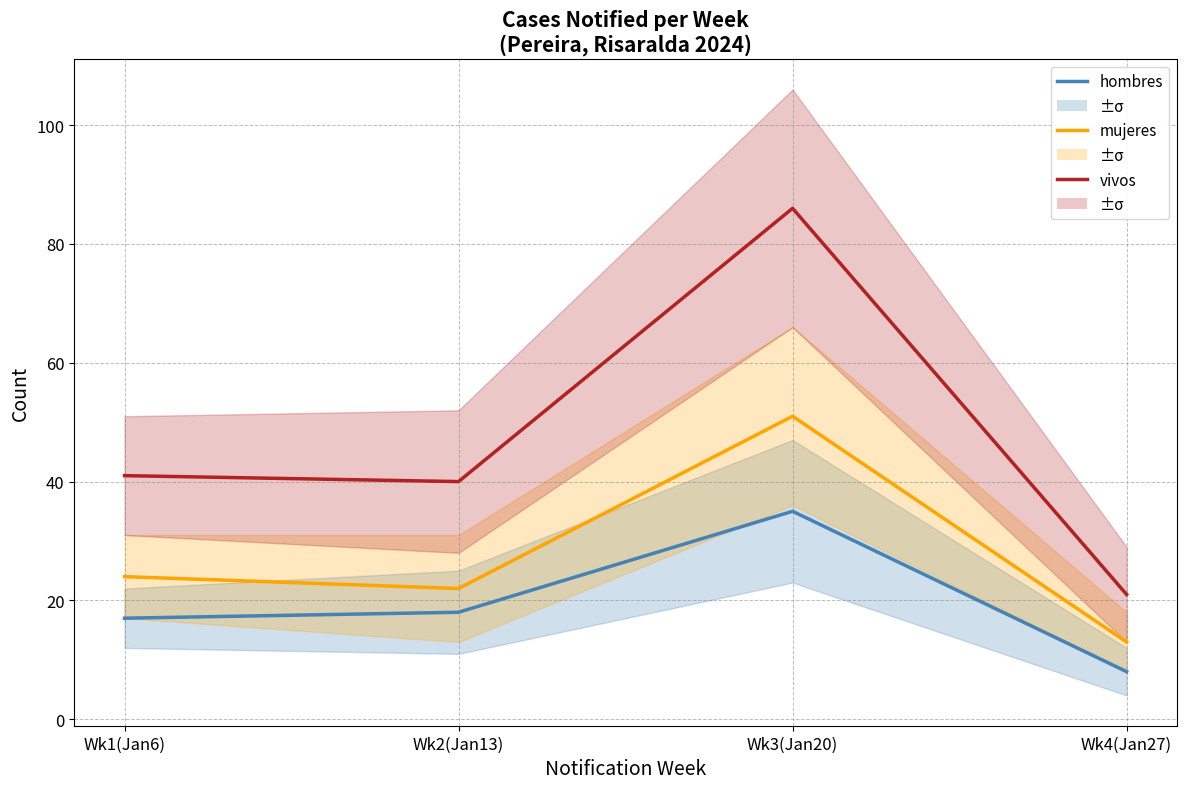

How many lines are shown in the chart?

3